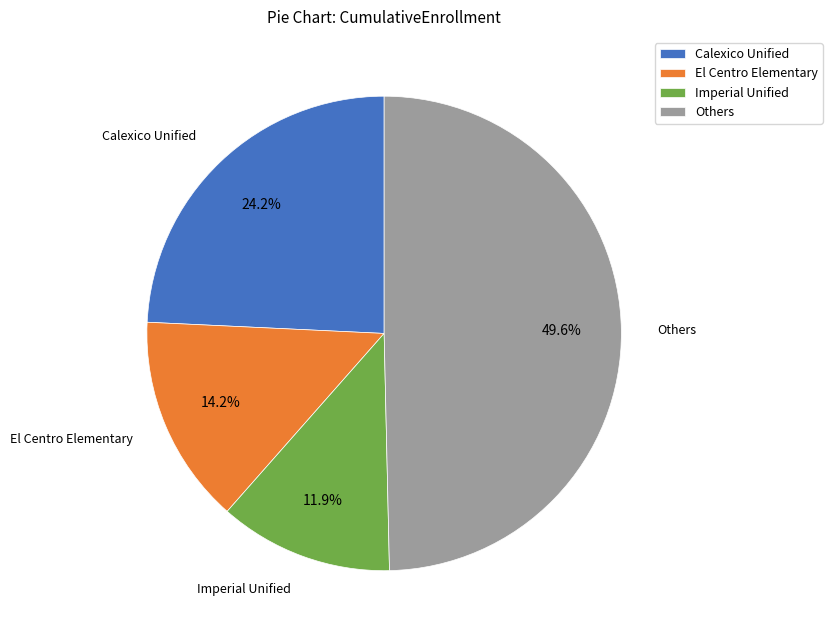

Is there a majority slice in this chart?

No